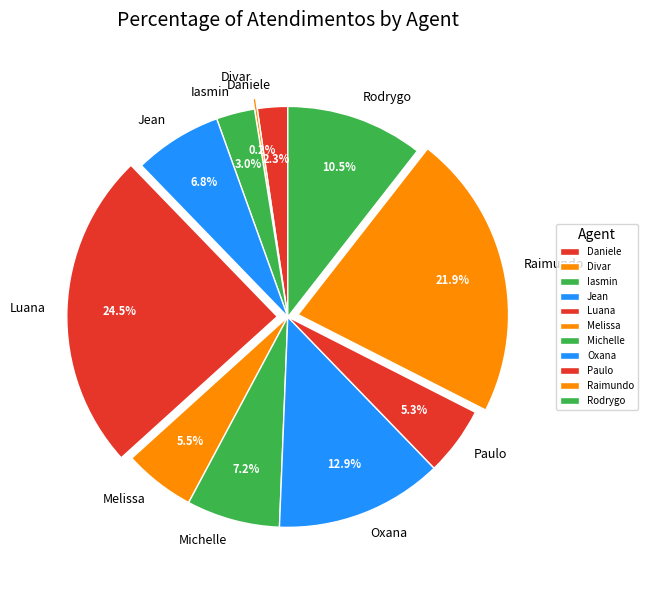

Is the sum of Michelle and Oxana greater than half?

No